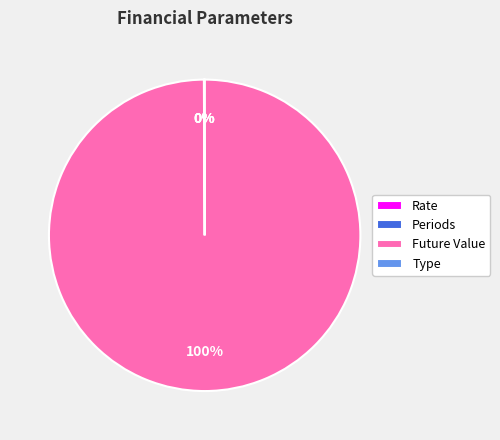

Which category has the biggest portion of the pie?

Future Value